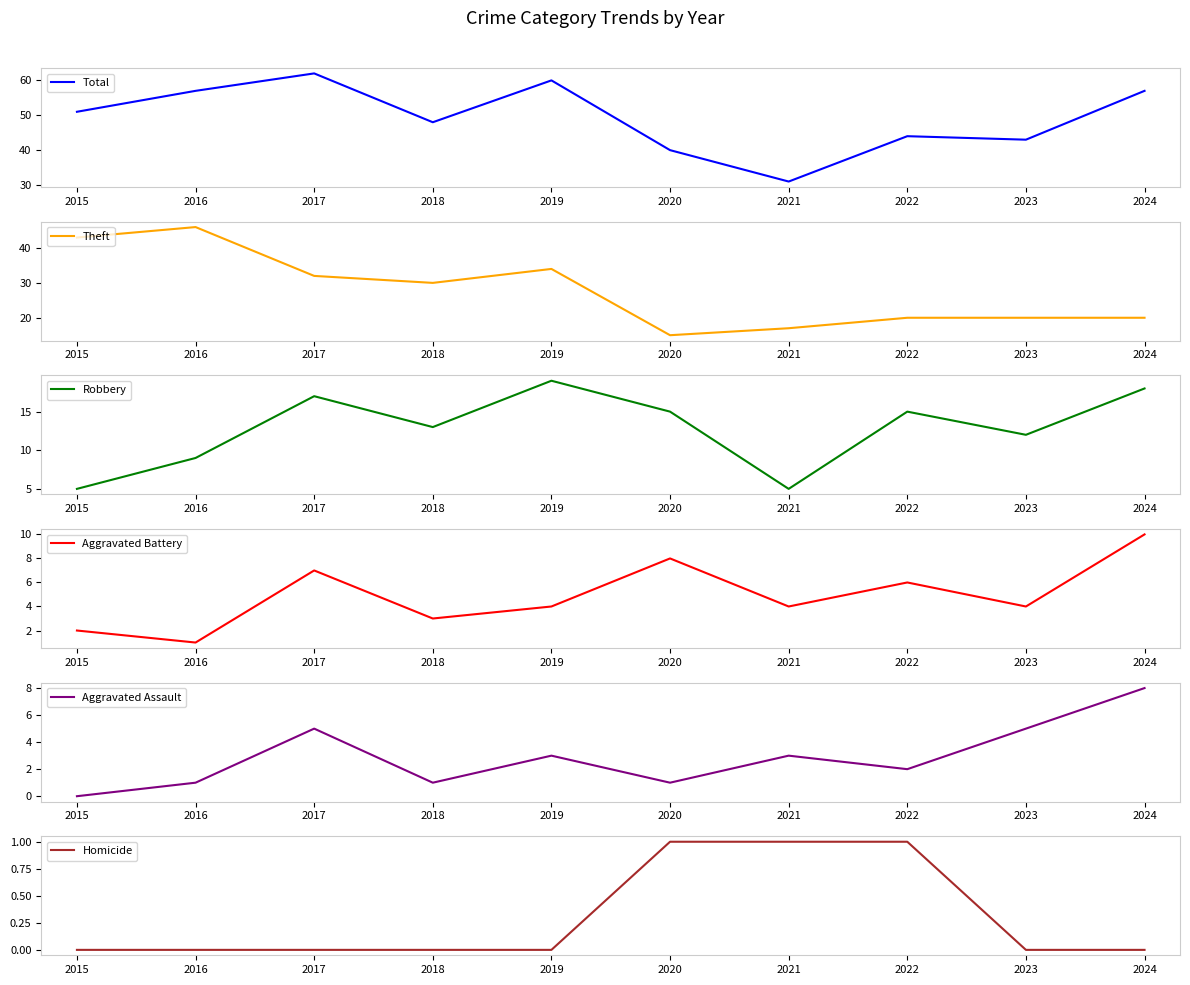

The Homicide series shows 1 at 2022. True or false?

True